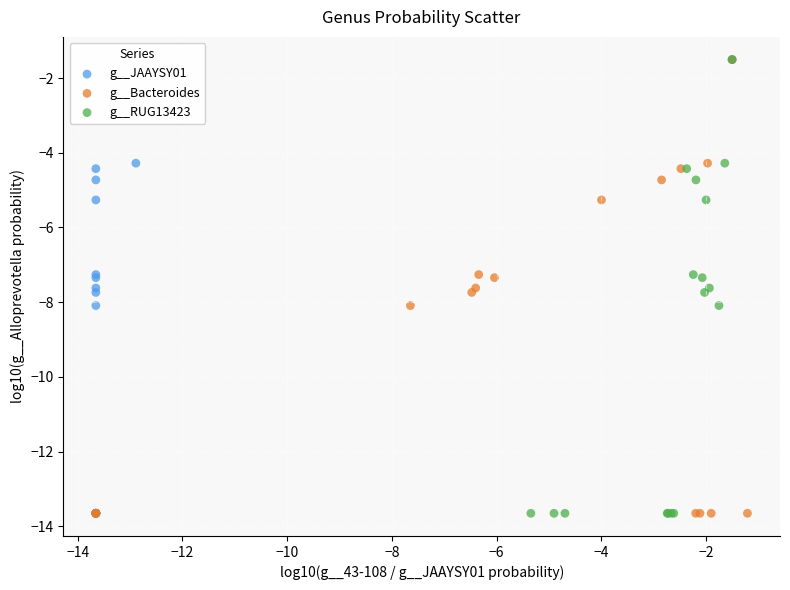

What are all the series names shown in the legend?

g__JAAYSY01, g__Bacteroides, g__RUG13423